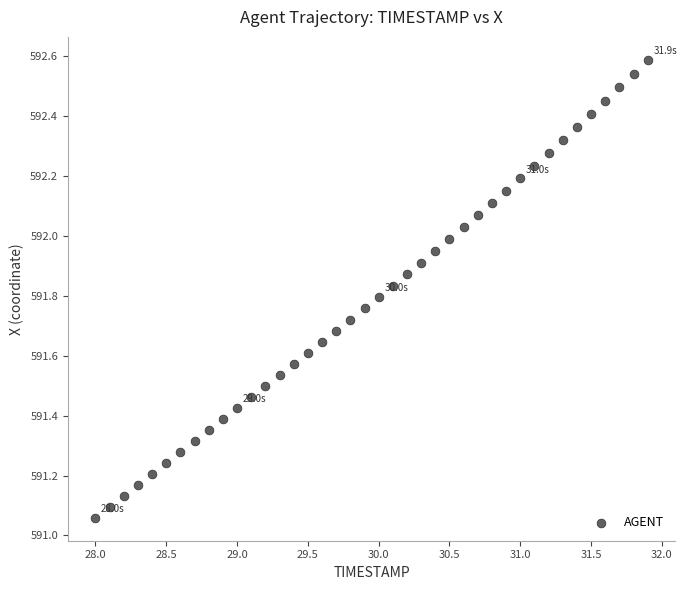

What is the range of Y values (max minus min)?

1.5